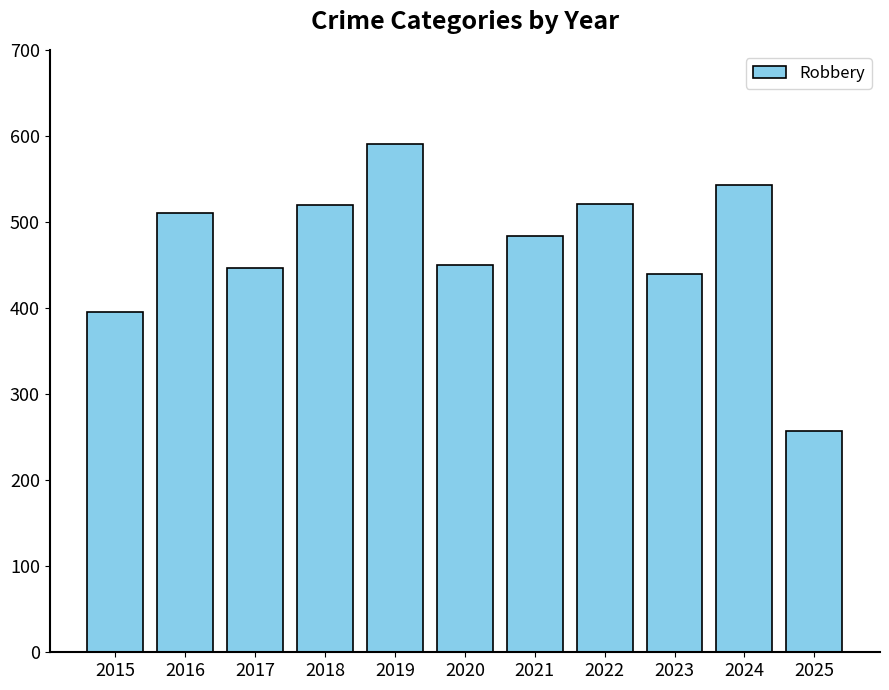

Where is the data nearest to the value 424?

2023